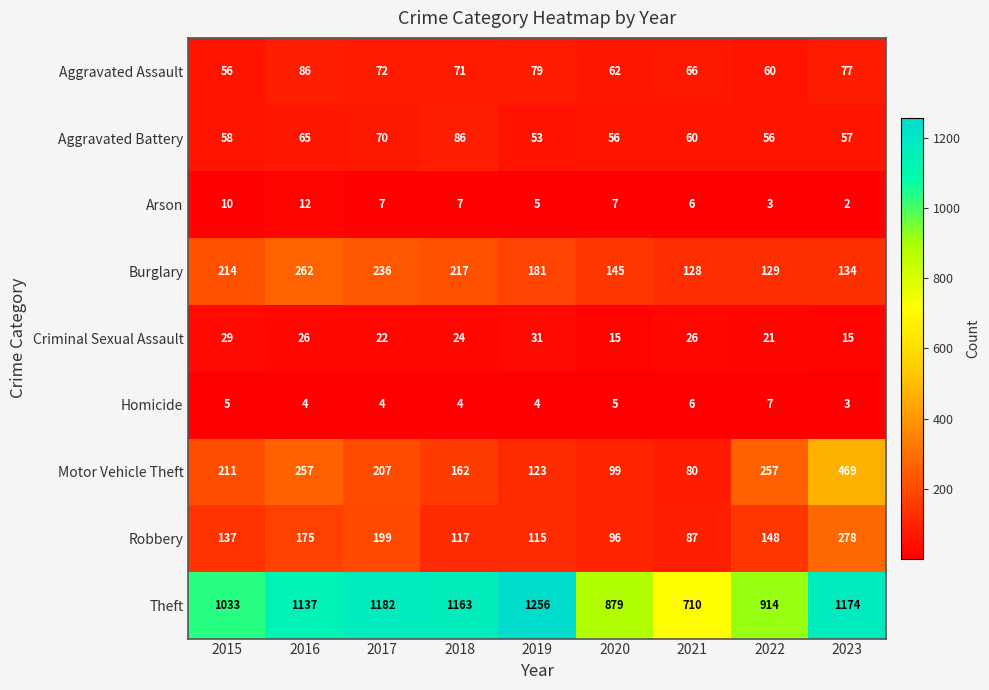

At which category does the chart reach its minimum across all series?

2023